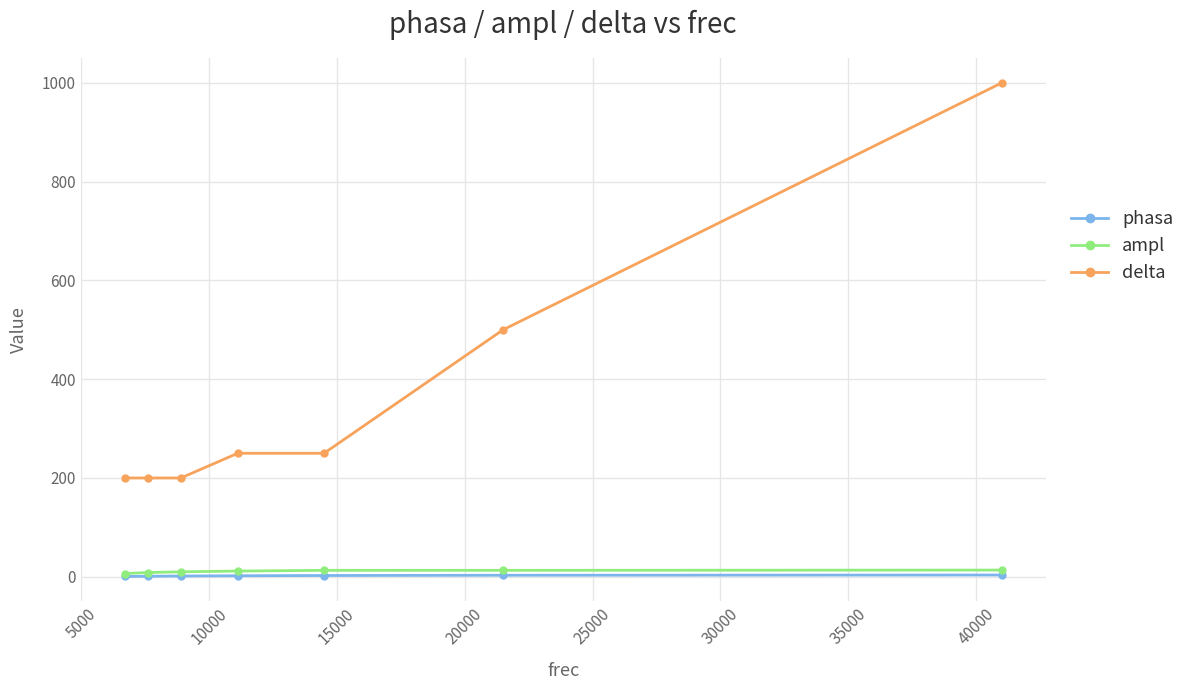

What is the value of the delta point at the 1st from the left?

200.0